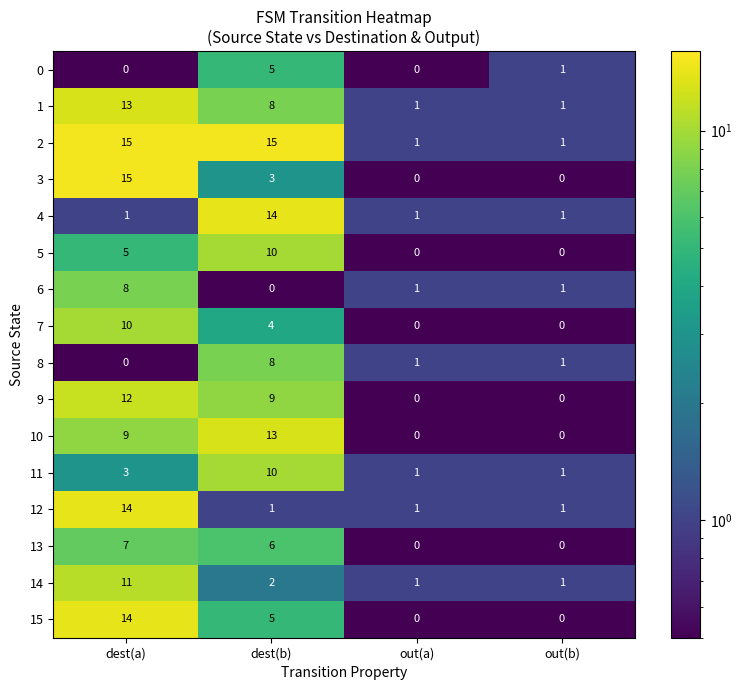

What is the total value across all series at dest(a)?

137